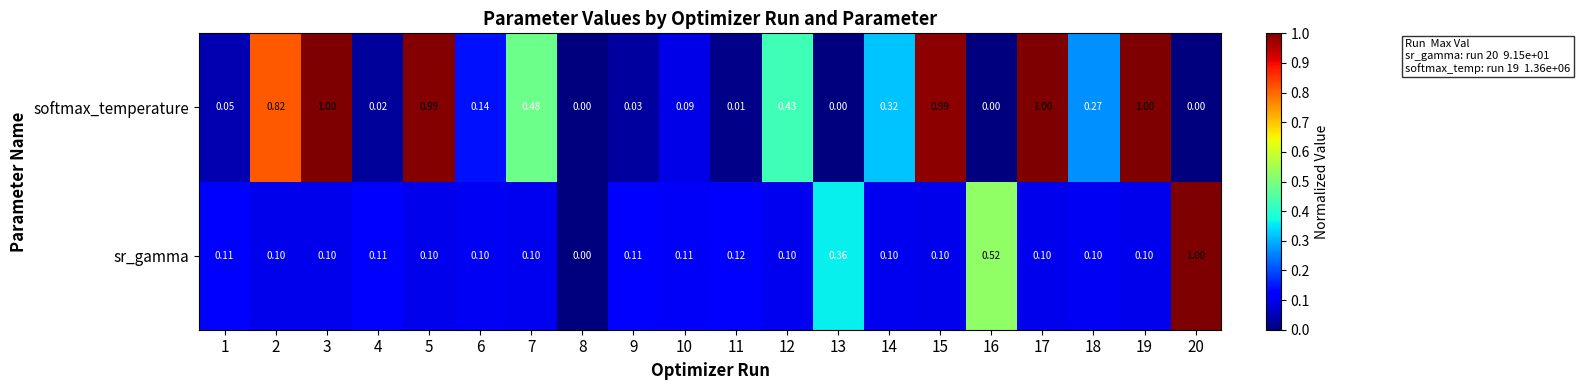

Which series changed the most between 15 and 19?

softmax_temperature